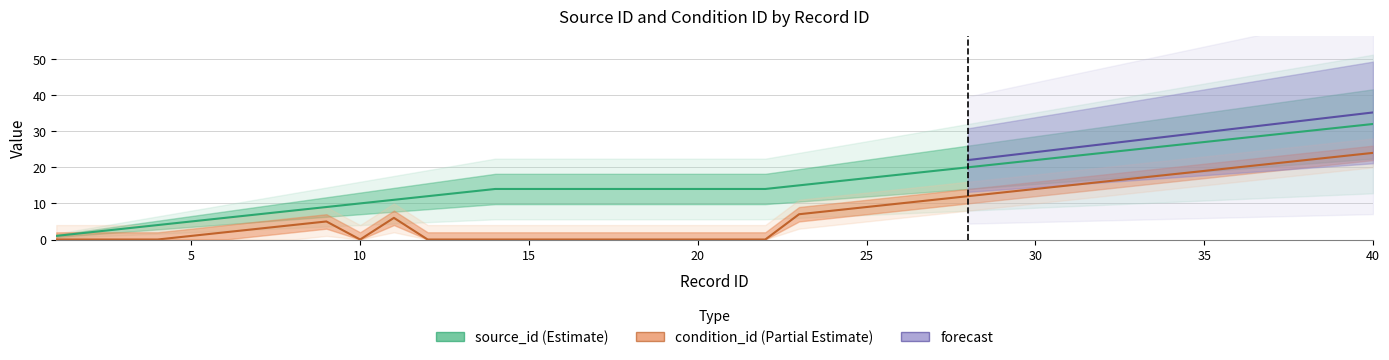

At which category does the chart reach its minimum across all series?

1